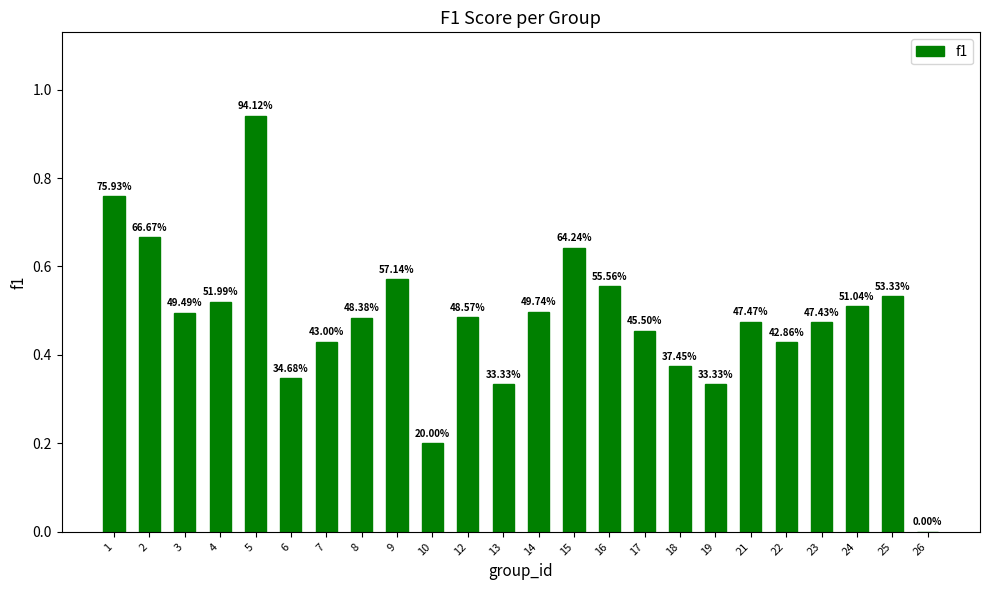

Reading right to left, extract all data points from this chart.

26=0.0	25=0.5	24=0.5	23=0.5	22=0.4	21=0.5	19=0.3	18=0.4	17=0.5	16=0.6	15=0.6	14=0.5	13=0.3	12=0.5	10=0.2	9=0.6	8=0.5	7=0.4	6=0.3	5=0.9	4=0.5	3=0.5	2=0.7	1=0.8